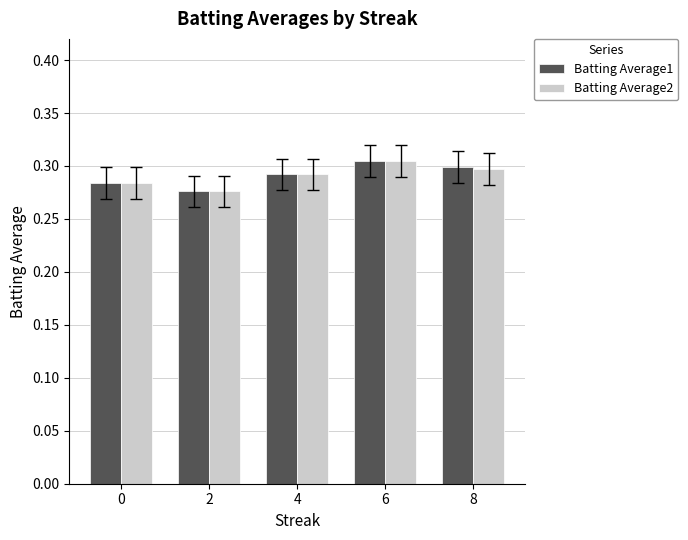

What is the sum of the Batting Average2 values at 0 and 8?

0.6